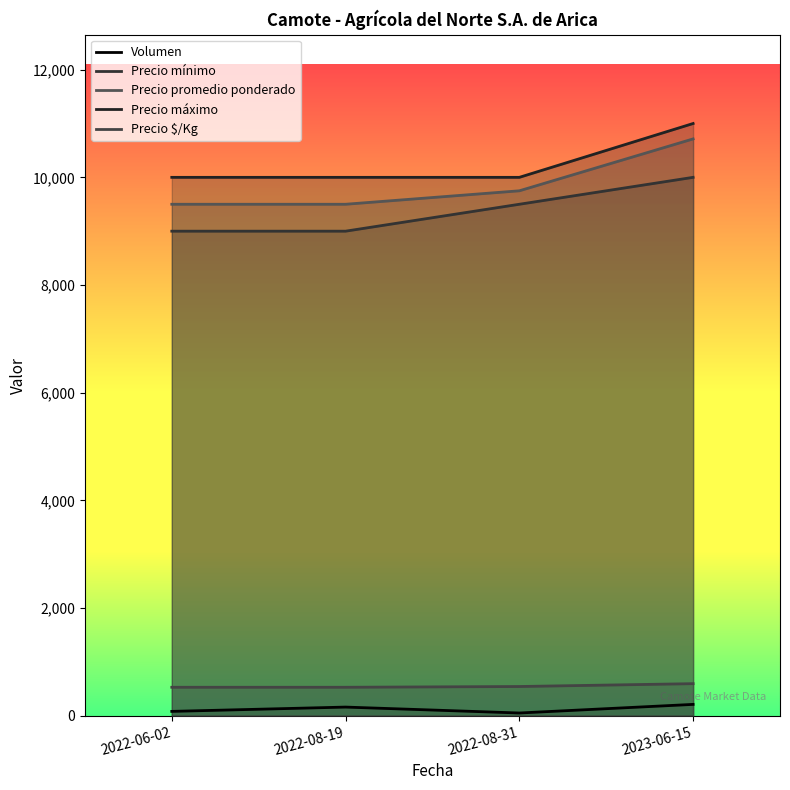

True or false: Volumen and Precio mínimo cross at least once.

False